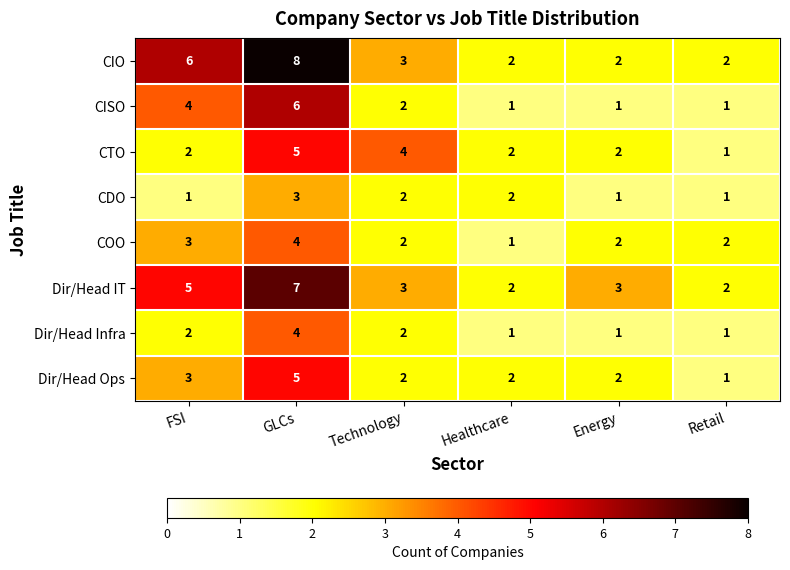

What value does the CTO series have at Technology?

4